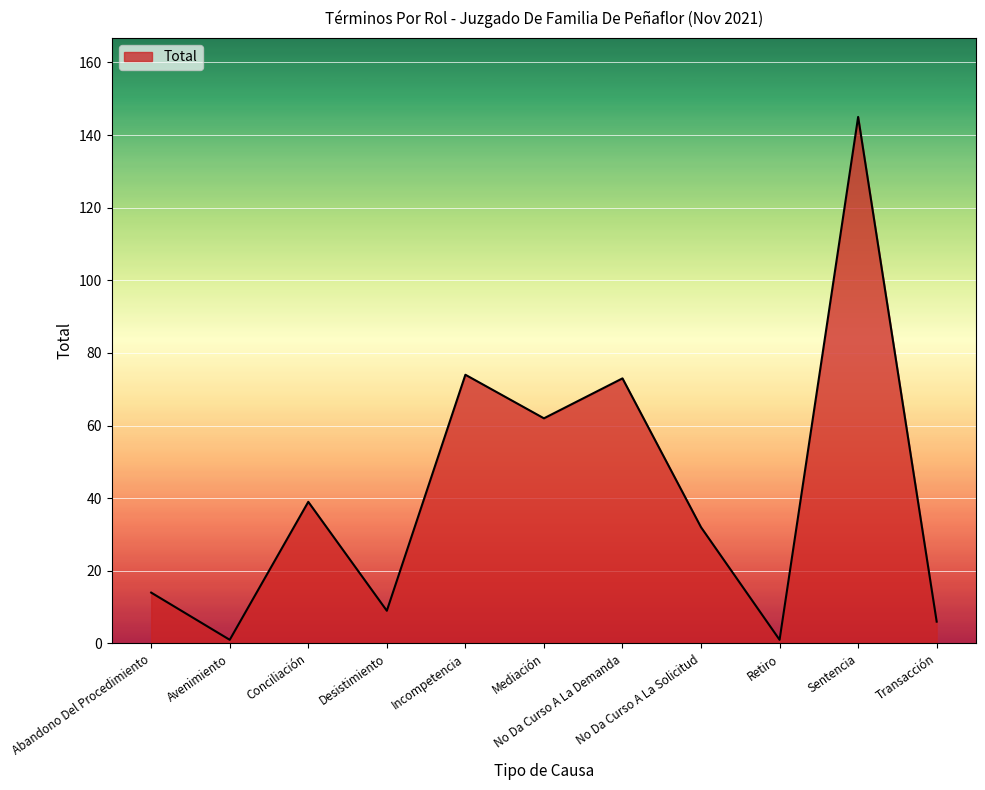

How many categories are shown in the chart?

11